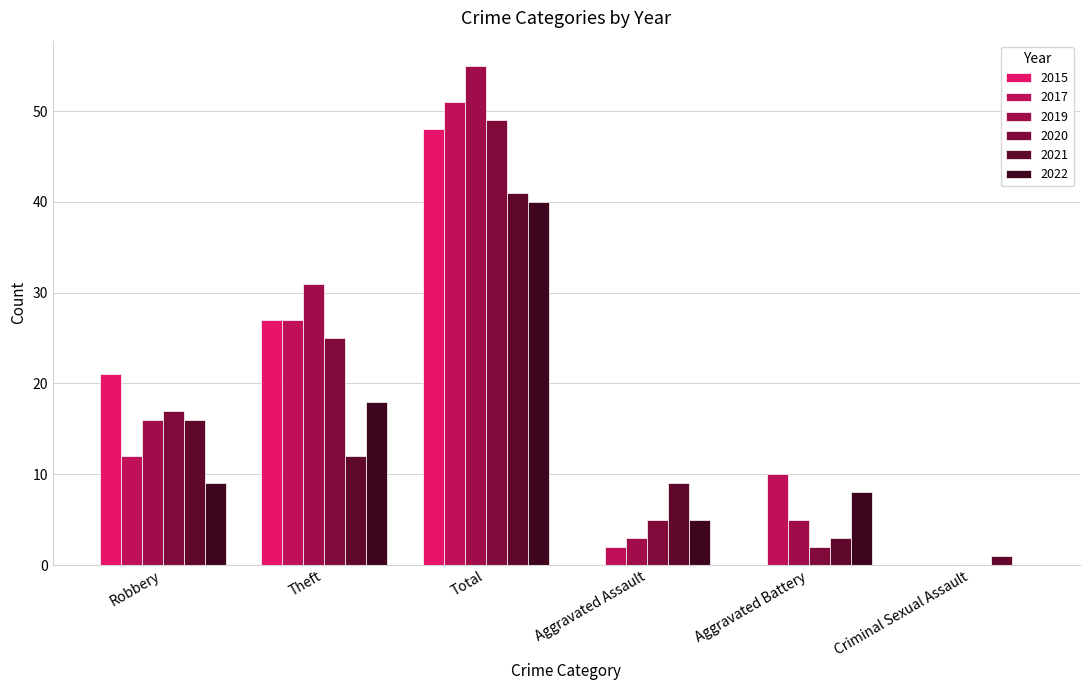

How many data points does each series have?

6